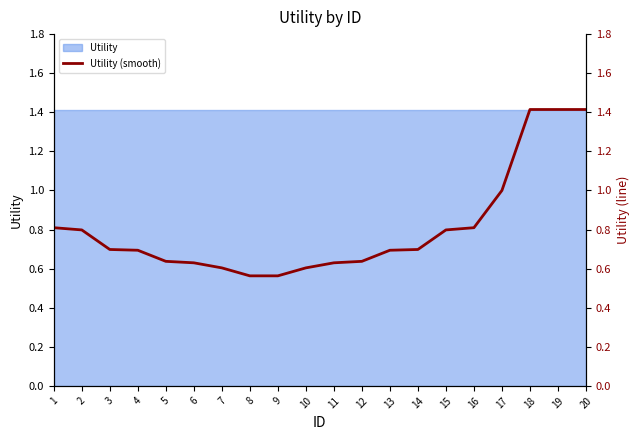

Reading left to right, what are all the values shown in this chart?

0.8	0.8	0.7	0.7	0.6	0.6	0.6	0.6	0.6	0.6	0.6	0.6	0.7	0.7	0.8	0.8	1.0	1.4	1.4	1.4